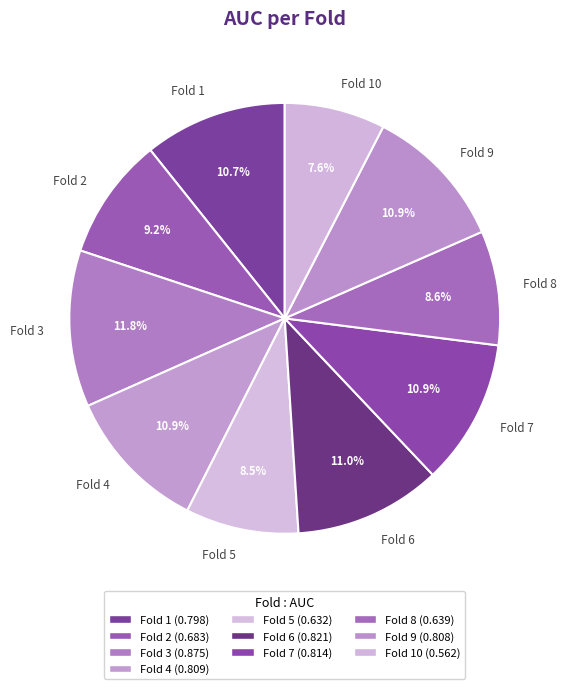

Count the number of slices in the pie.

10